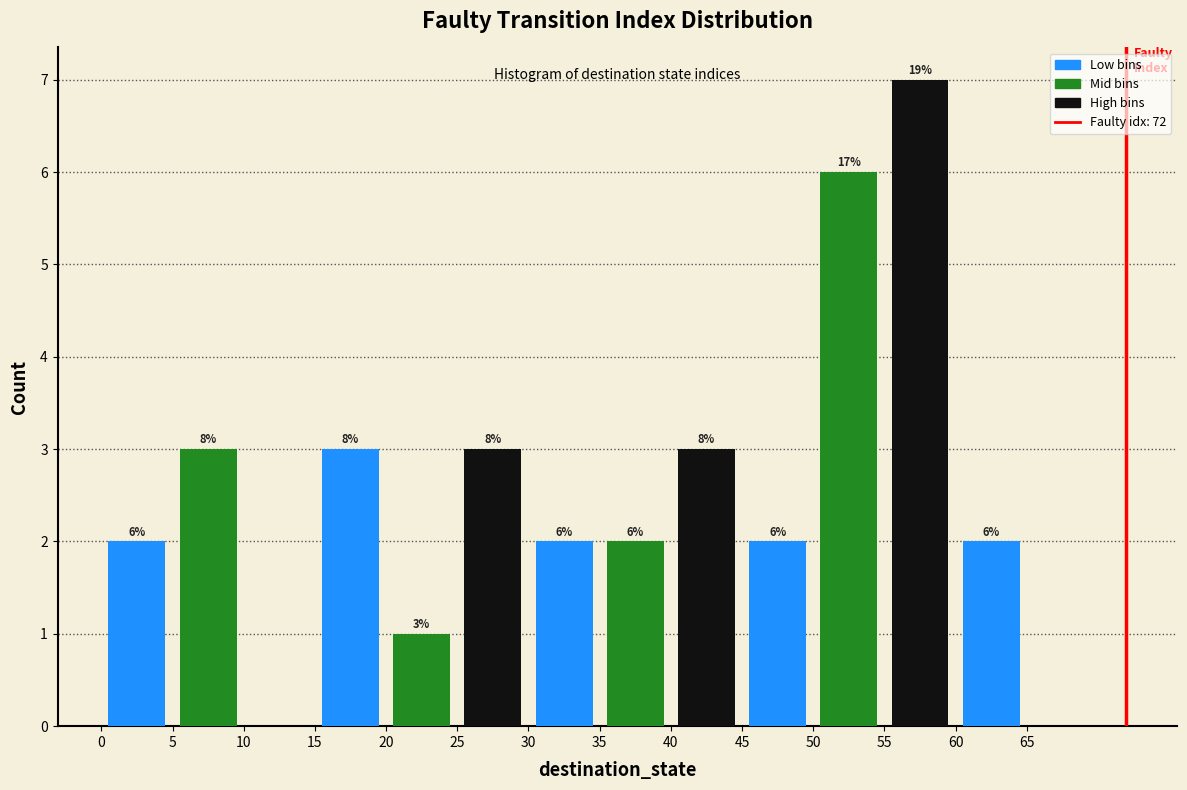

Which range on the x-axis has the tallest bar?

55 to 60